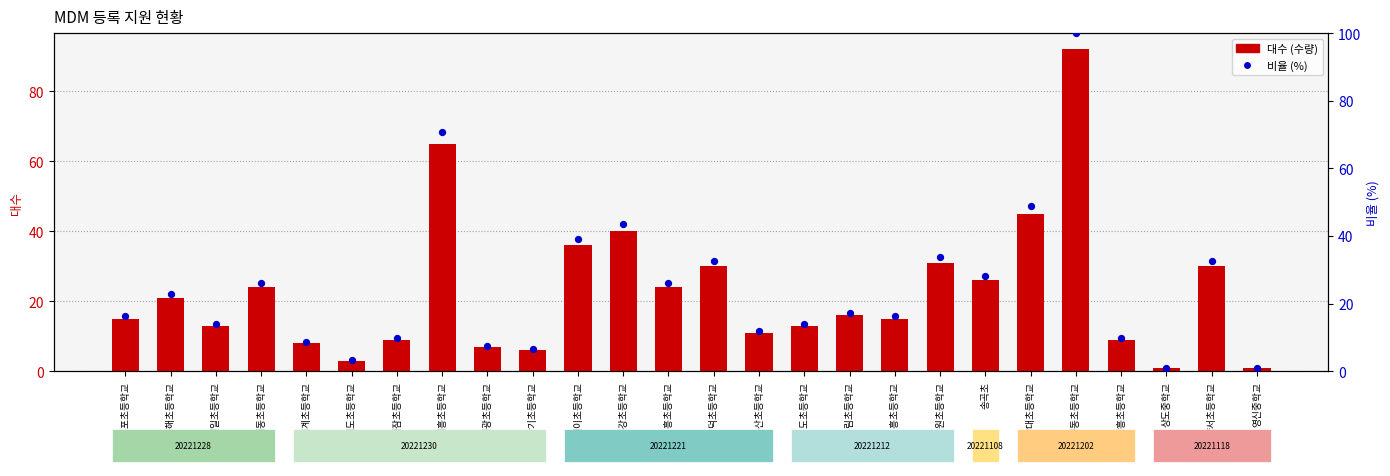

Which series has the widest spread of Y values?

비율 (%)